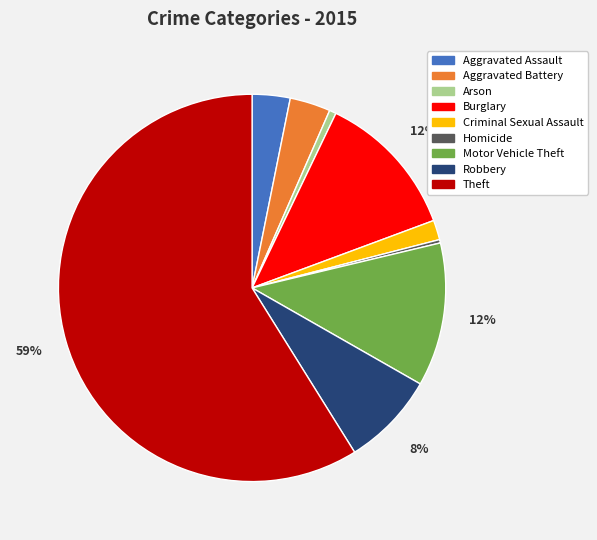

What is the ratio of the value at Motor Vehicle Theft to the value at Burglary?

1.0